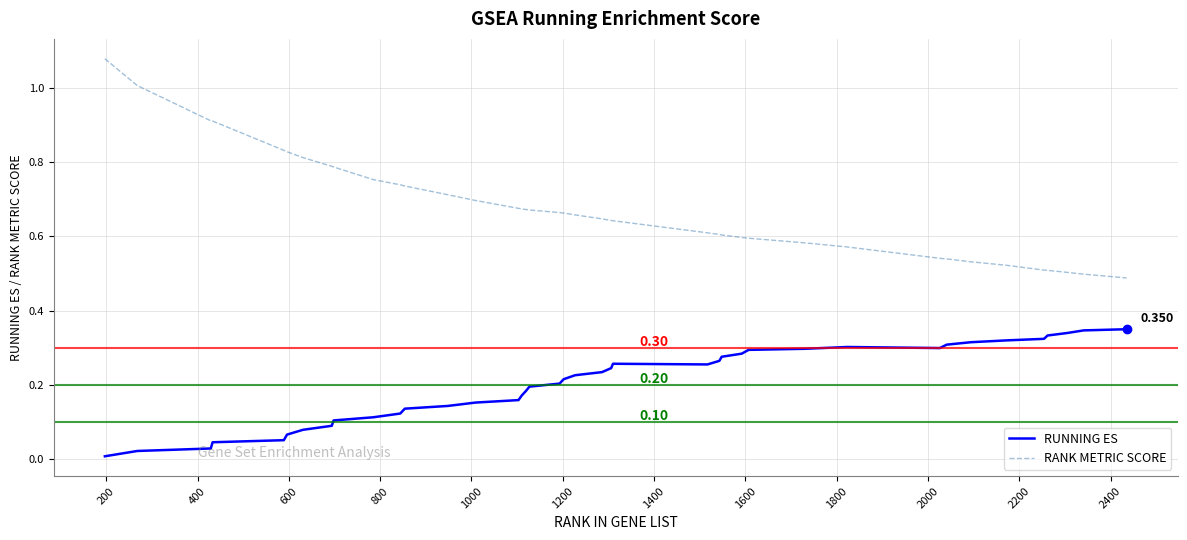

List the series in order of their overall mean, highest first.

RANK METRIC SCORE, RUNNING ES